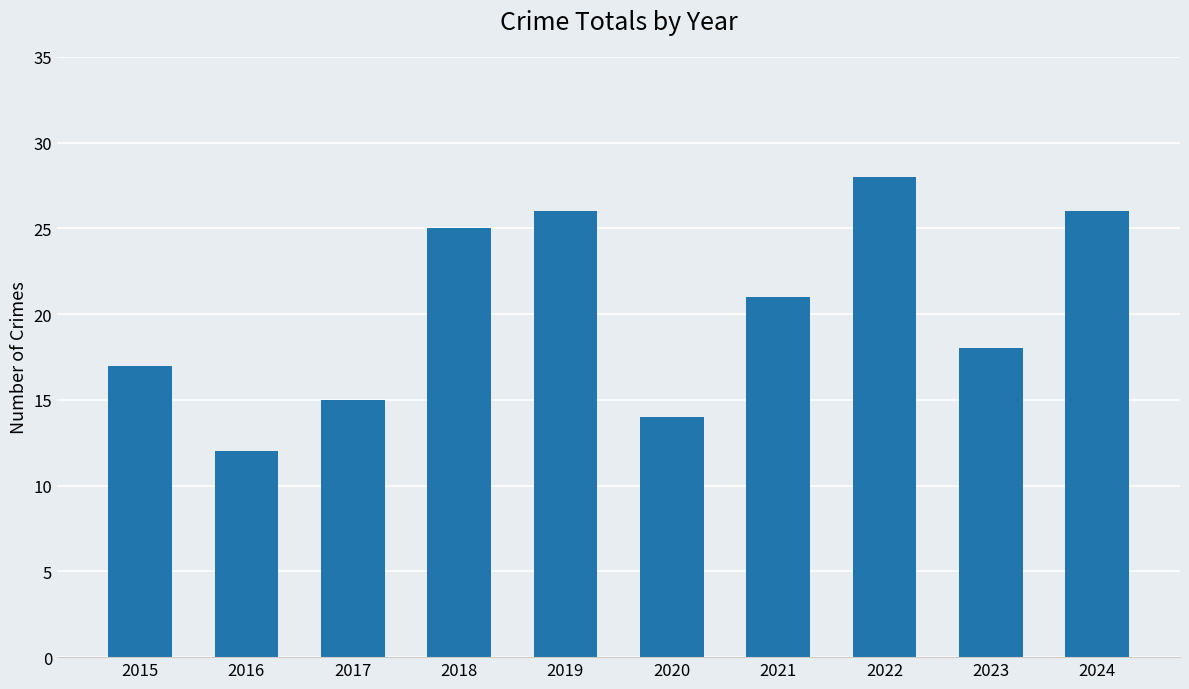

Reading left to right, list all the values displayed in this chart.

17	12	15	25	26	14	21	28	18	26